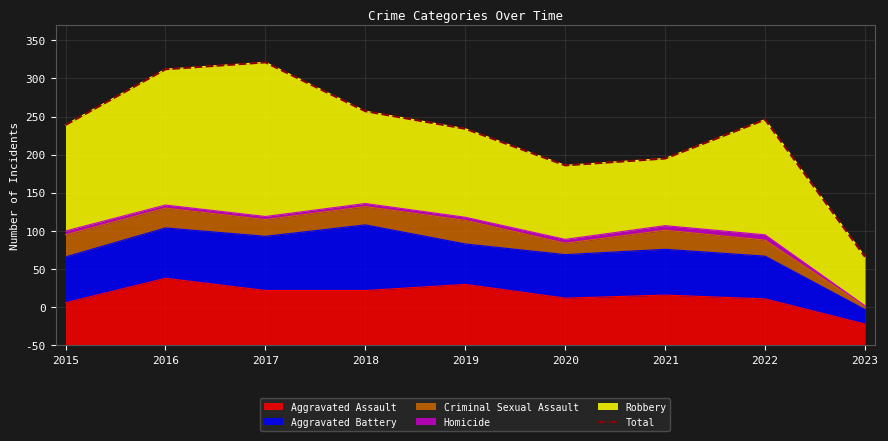

How many data points does each series have?

9